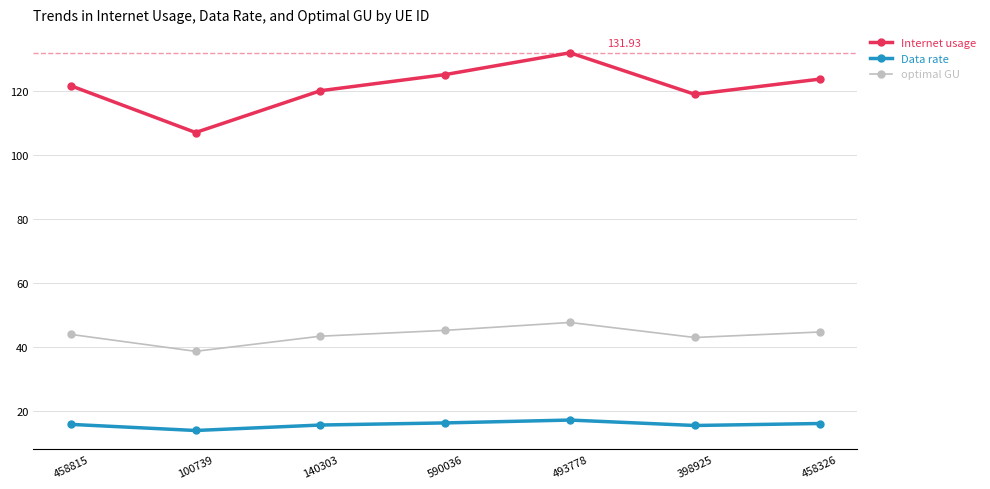

What is the value of the optimal GU point at the 3rd from the left?

43.5